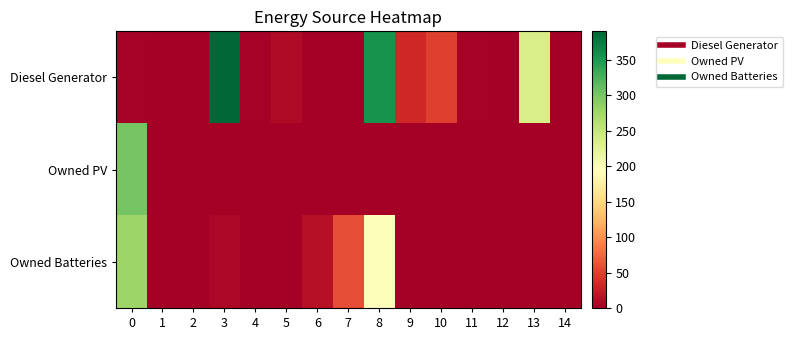

Which series has the largest range (max minus min)?

Diesel Generator